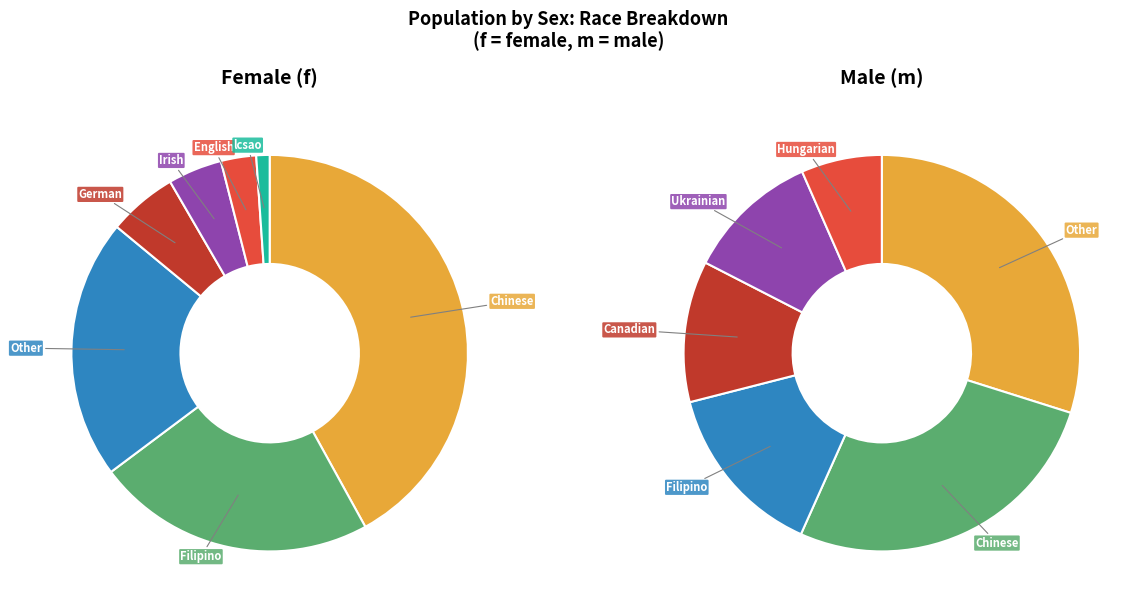

The m slice represents 19% of the pie. True or false?

True